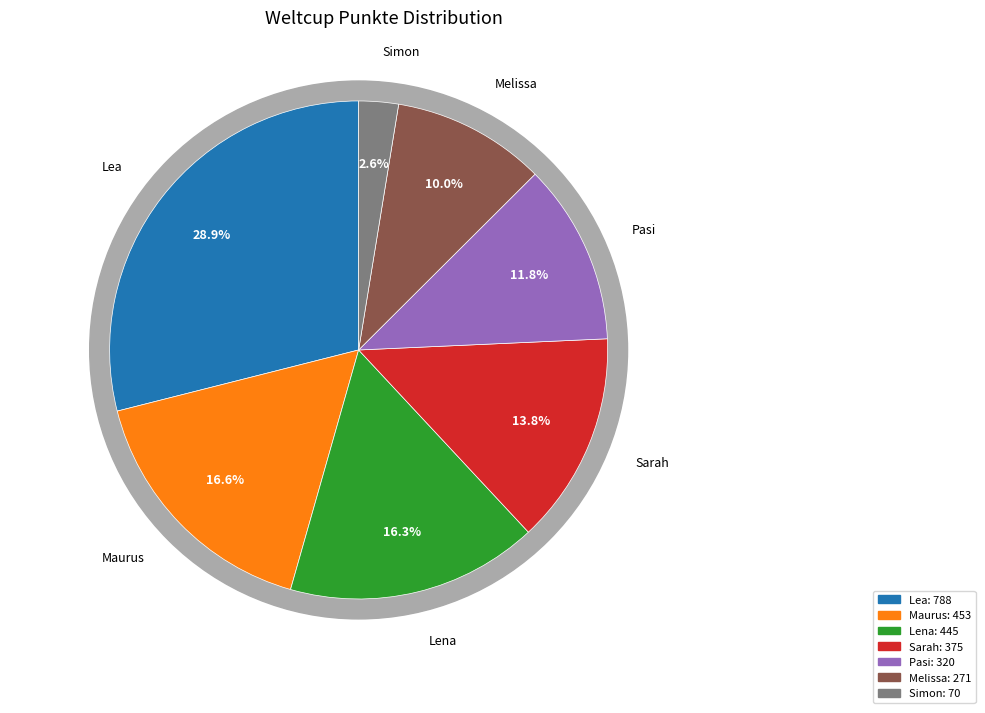

To the nearest percent, what is the combined percentage of Simon and Lea?

32%